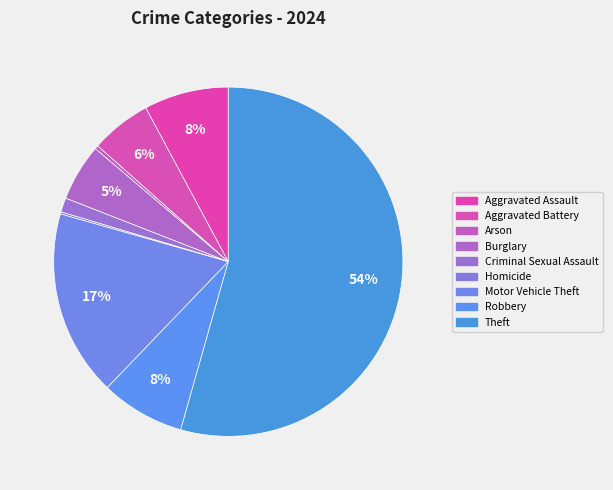

Is the sum of Aggravated Assault and Aggravated Battery greater than half?

No